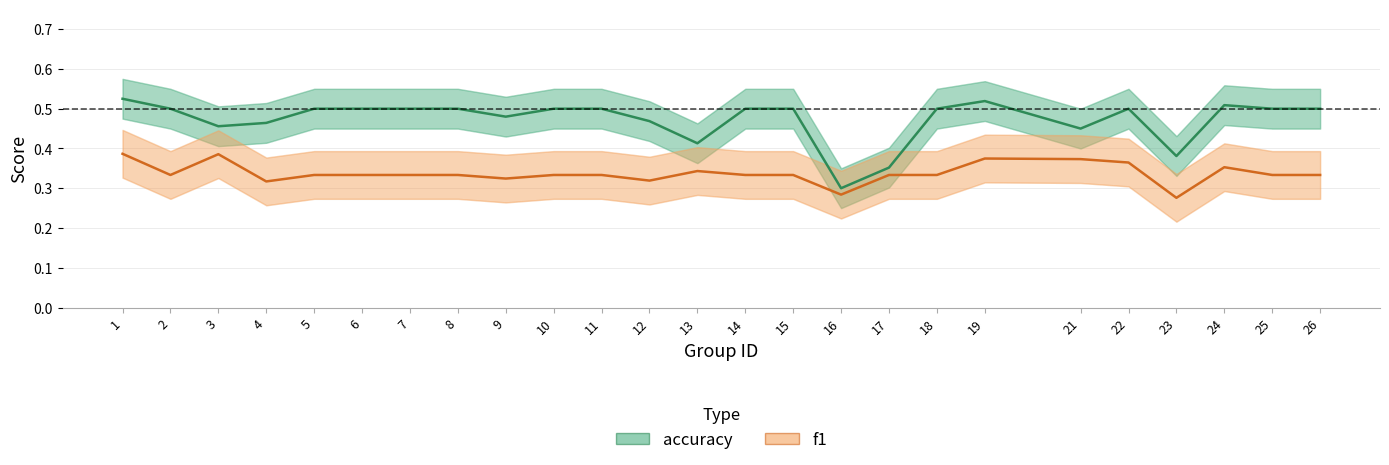

True or false: accuracy has a value of 0.5 at 10.

True